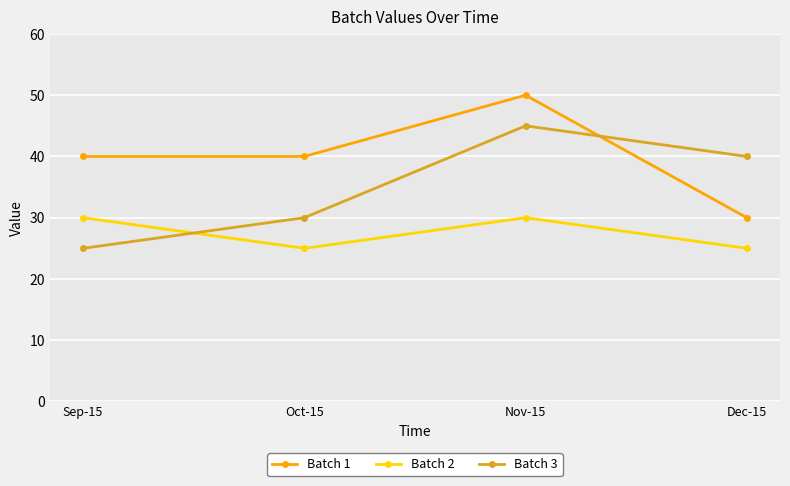

Where do Batch 3 and Batch 2 first cross each other?

Sep-15 and Oct-15